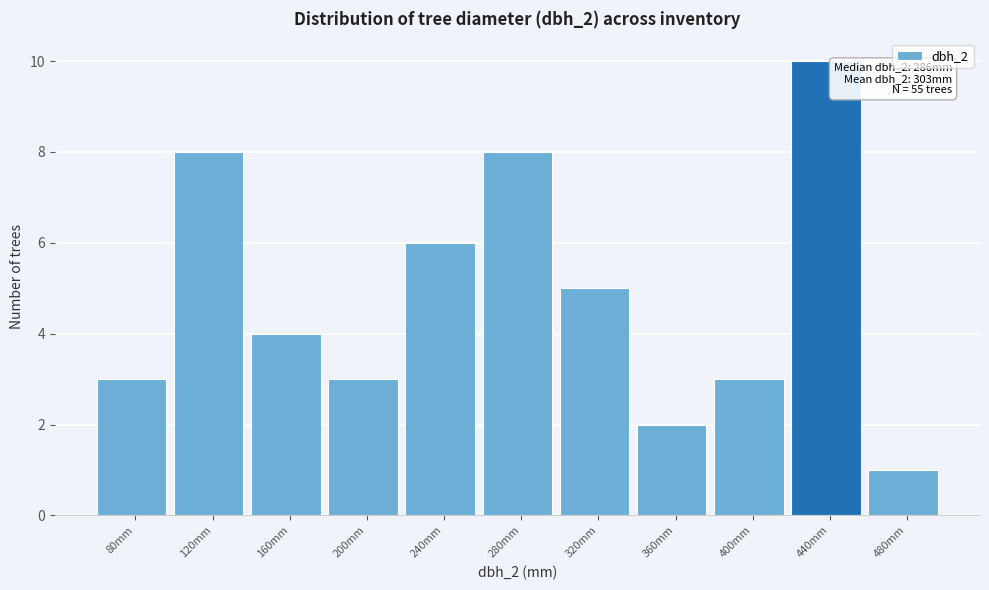

Reading right to left, extract all data points from this chart.

1	10	3	2	5	8	6	3	4	8	3